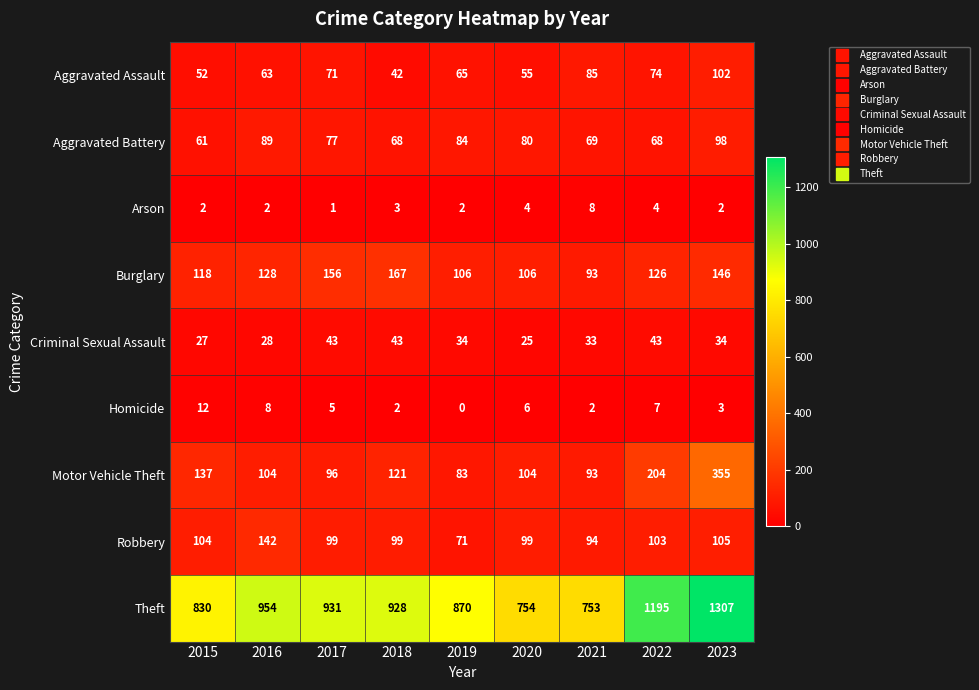

What is the total value across all series at 2018?

1473